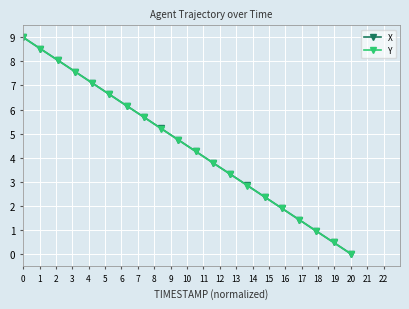

What is the maximum value shown in the chart?

9.0